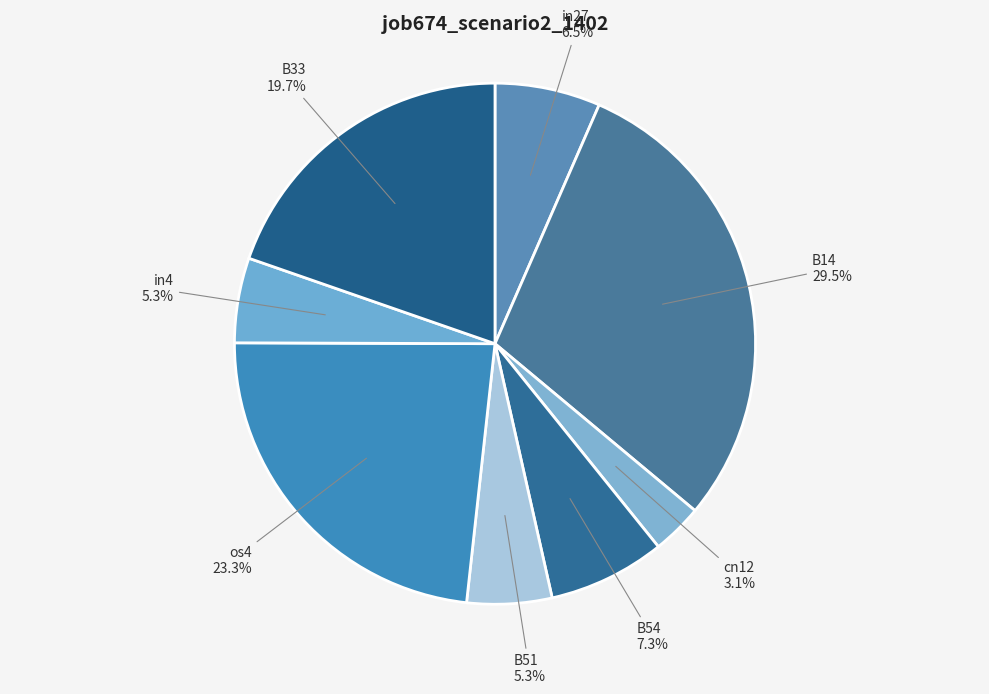

True or false: B51 accounts for 5% of the total.

True